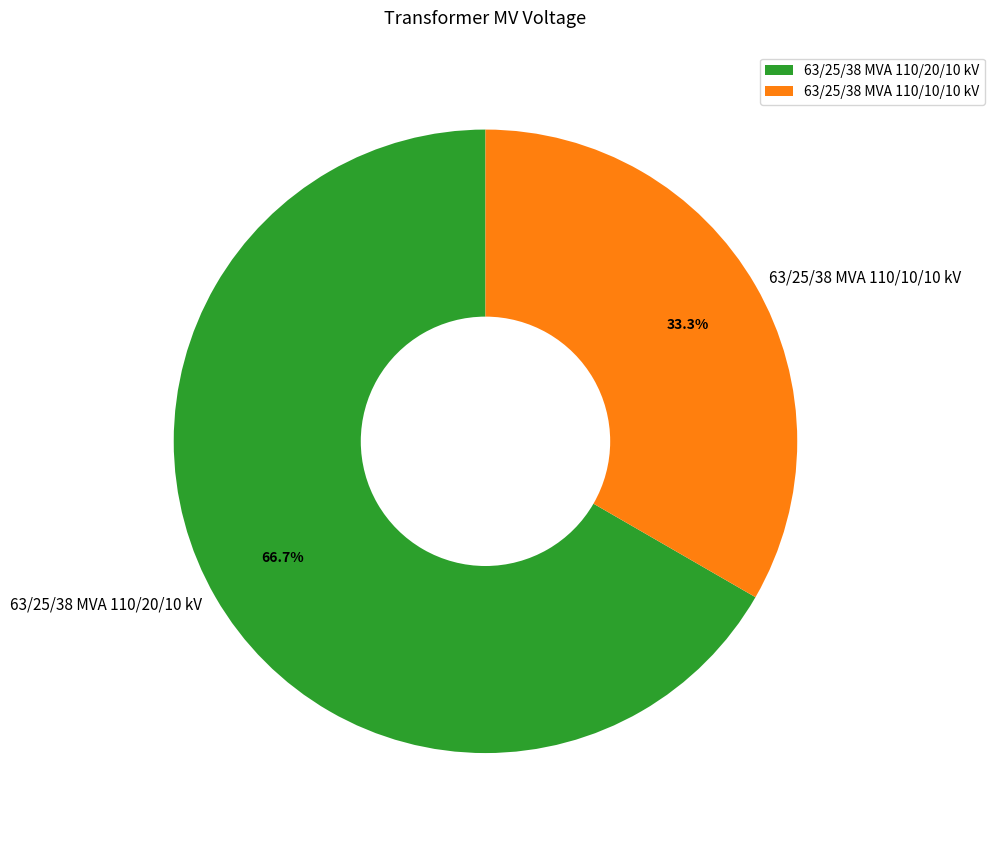

To the nearest percent, what portion does 63/25/38 MVA 110/20/10 kV represent?

67%